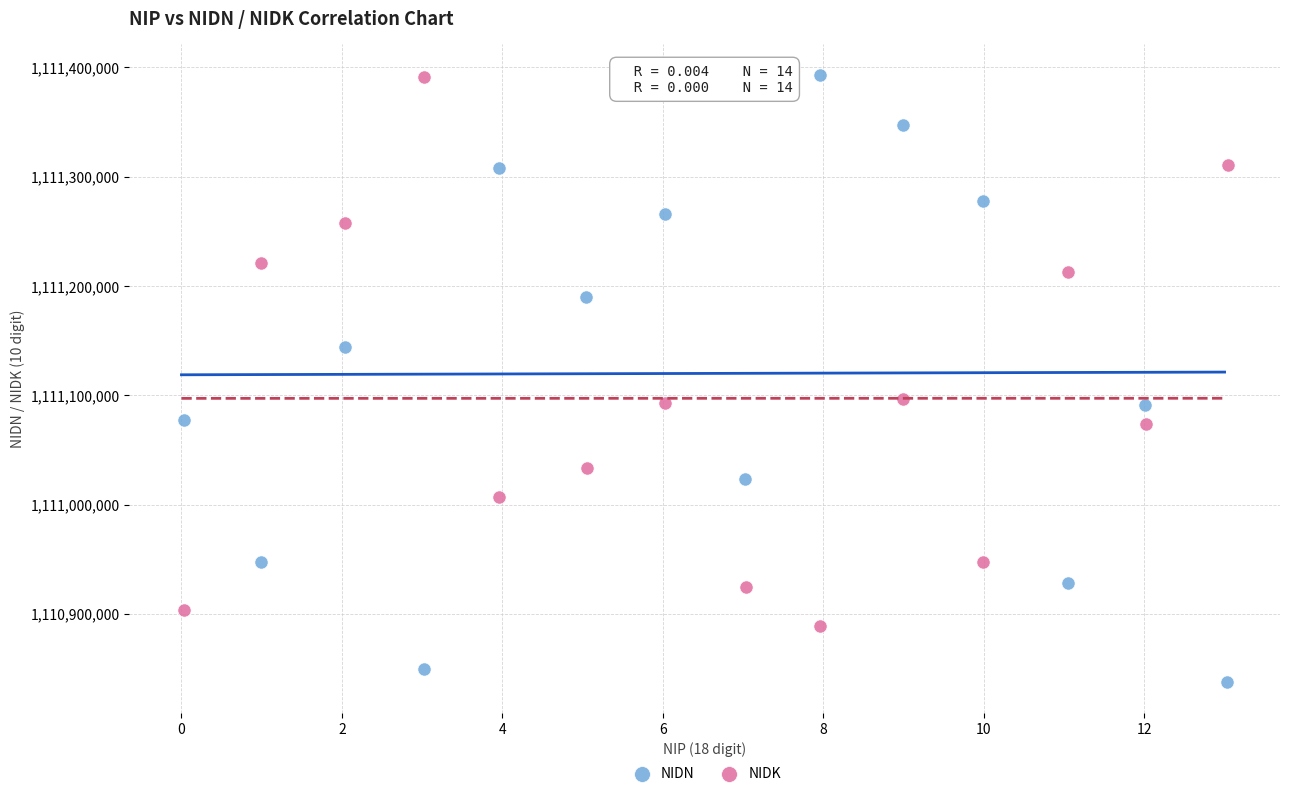

Which series has the widest spread of Y values?

NIDN